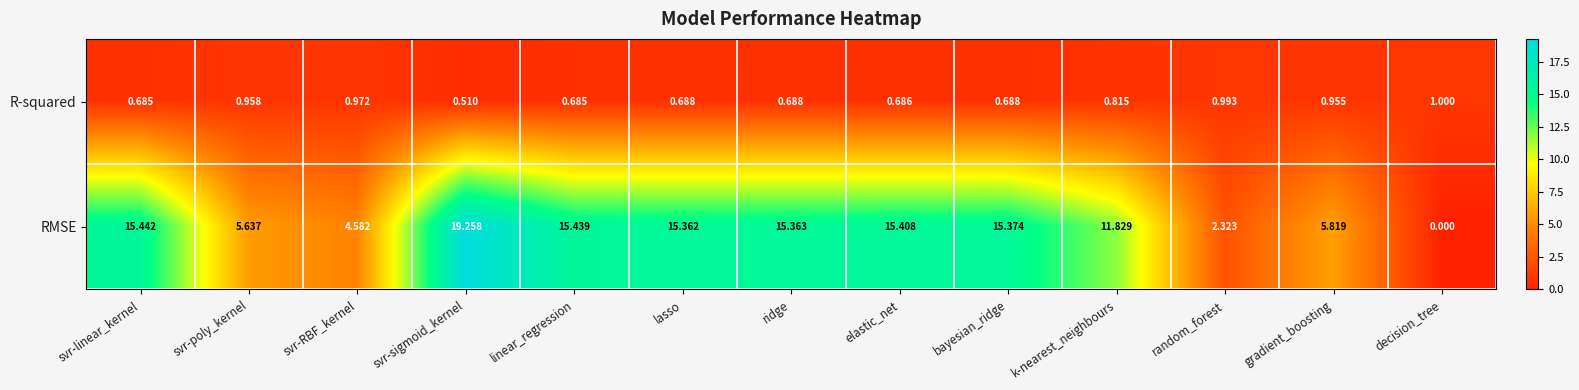

At which category is the sum across all series the highest?

svr-sigmoid_kernel